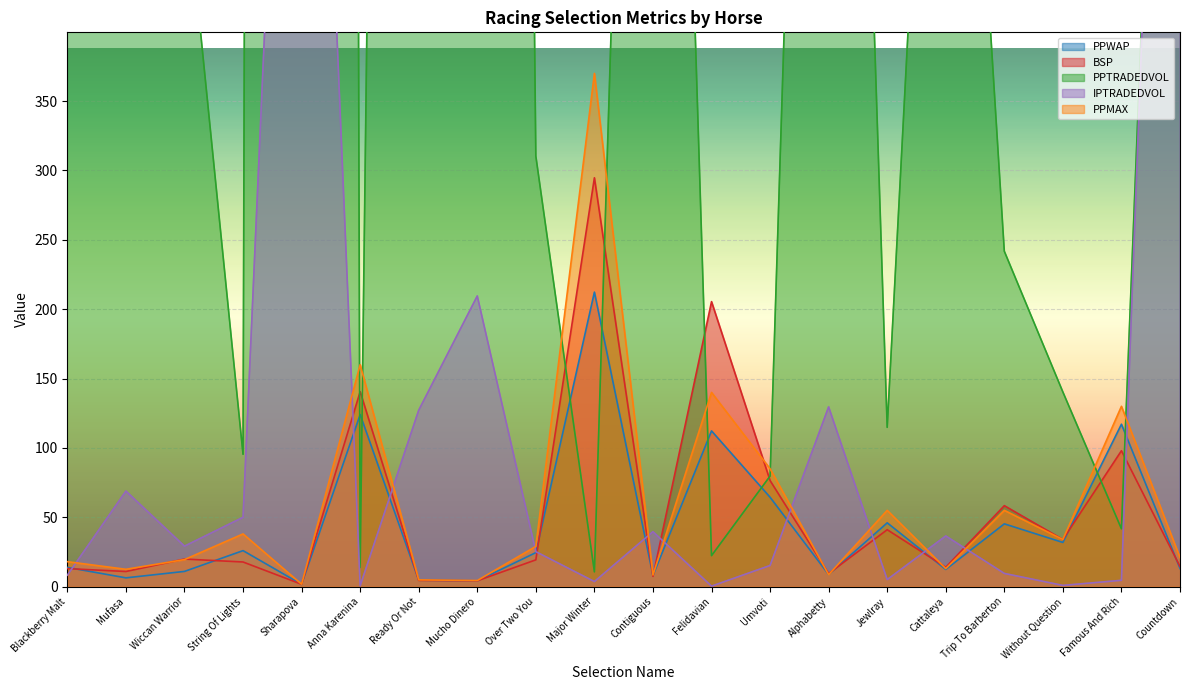

What is the difference between the maximum and second lowest values in the PPWAP series?

208.2